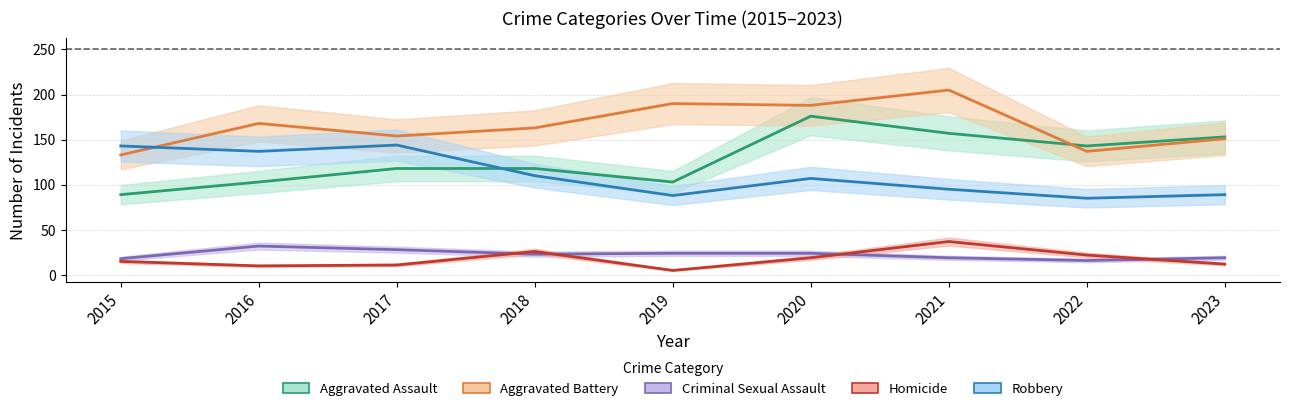

At which category does the chart reach its minimum across all series?

2019